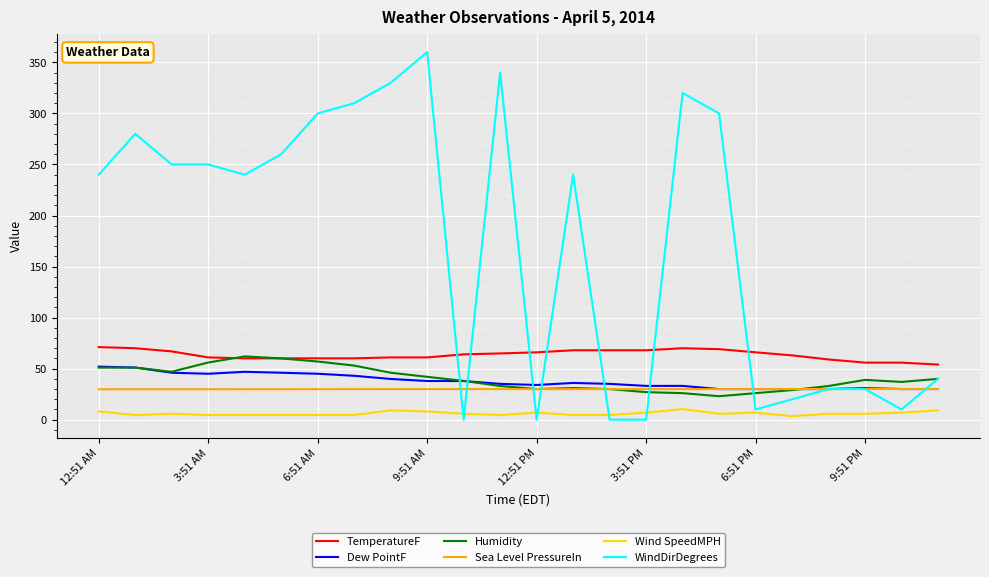

What is the lowest value of the Dew PointF series?

30.0